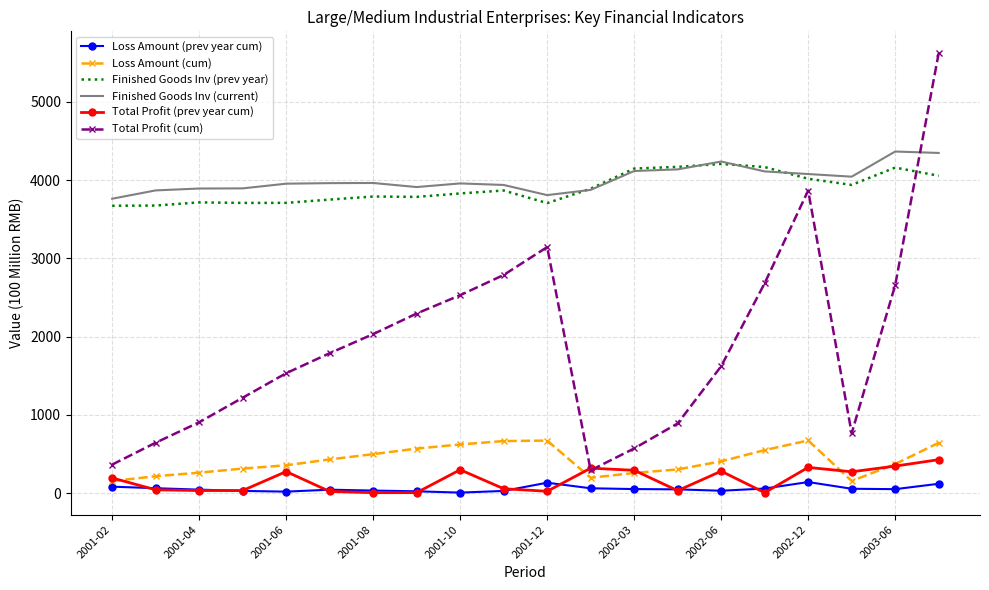

Which series has the largest range (max minus min)?

Total Profit (cum)